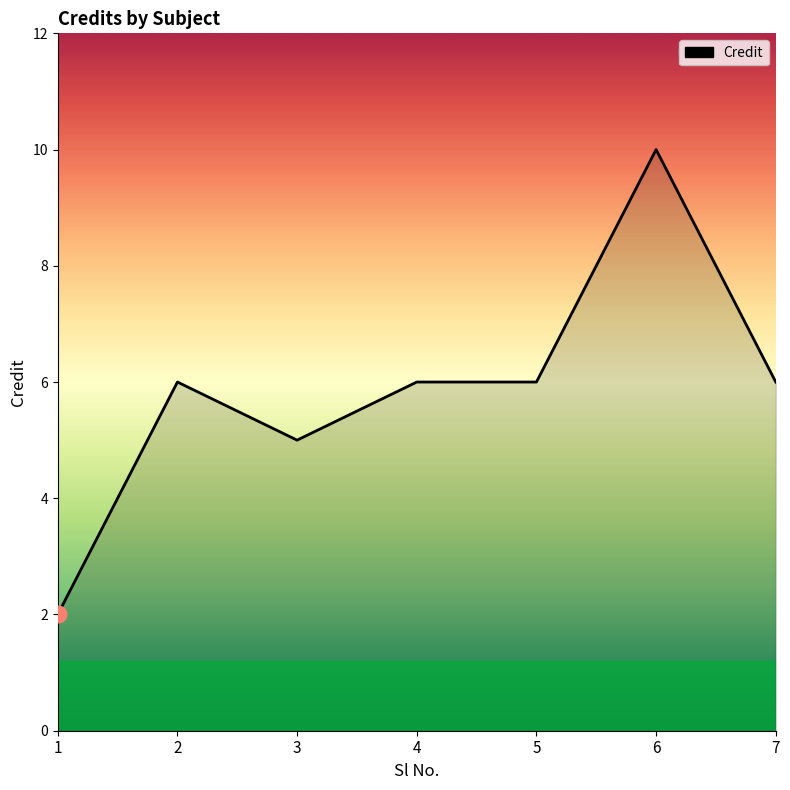

The chart shows a value of 9 at 2. True or false?

False